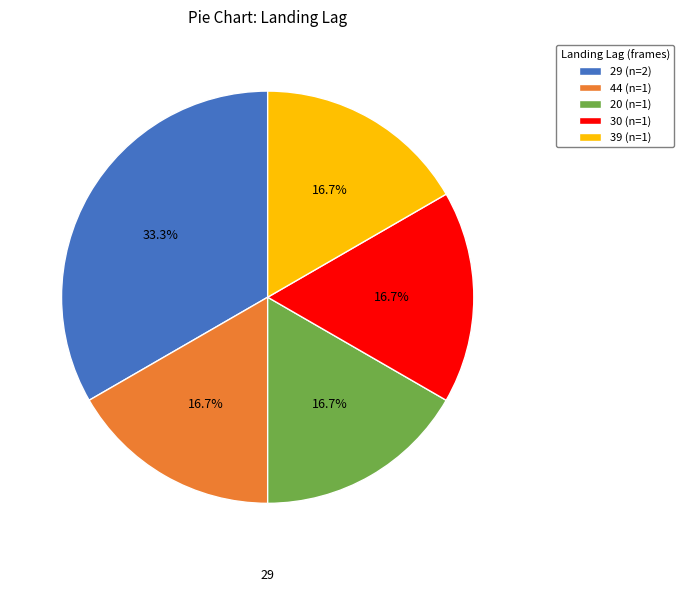

Approximately how many times larger is the value at 30 (n=1) compared to 20 (n=1)?

1.0